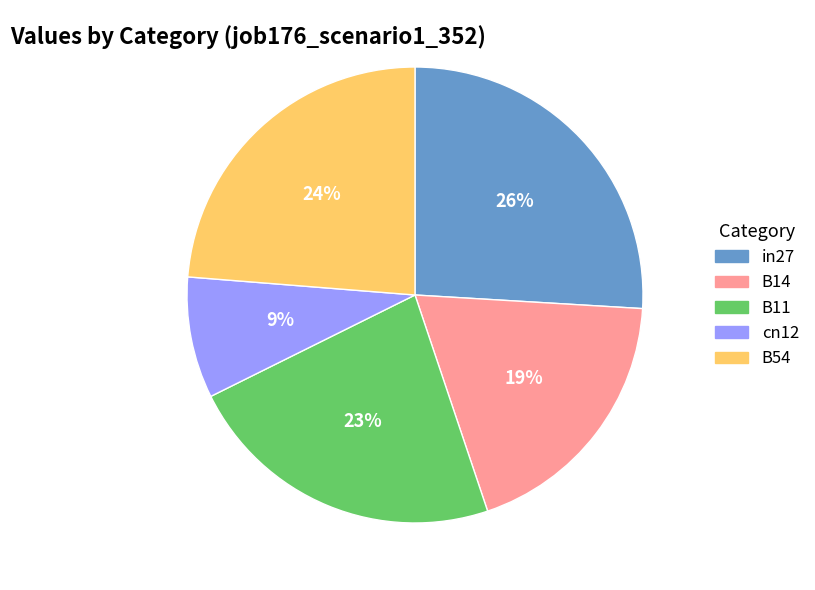

To the nearest percent, what is the difference between the largest and smallest slice percentages?

17%